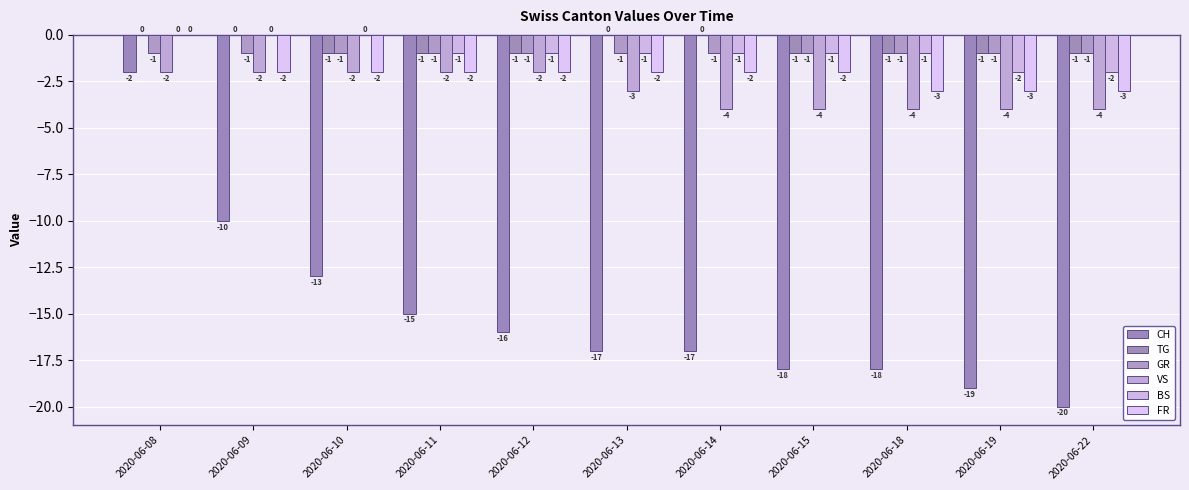

Is it true that VS equals -3 at 2020-06-11?

False